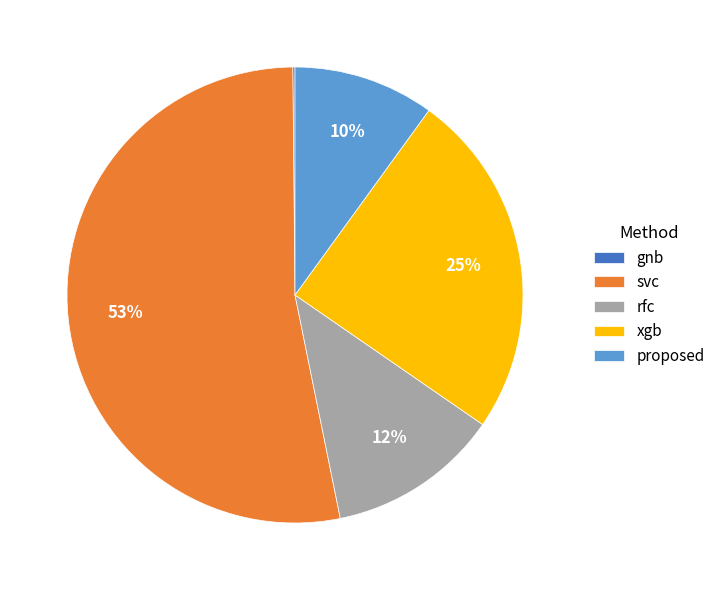

Do svc and rfc together represent more than half of the pie?

Yes